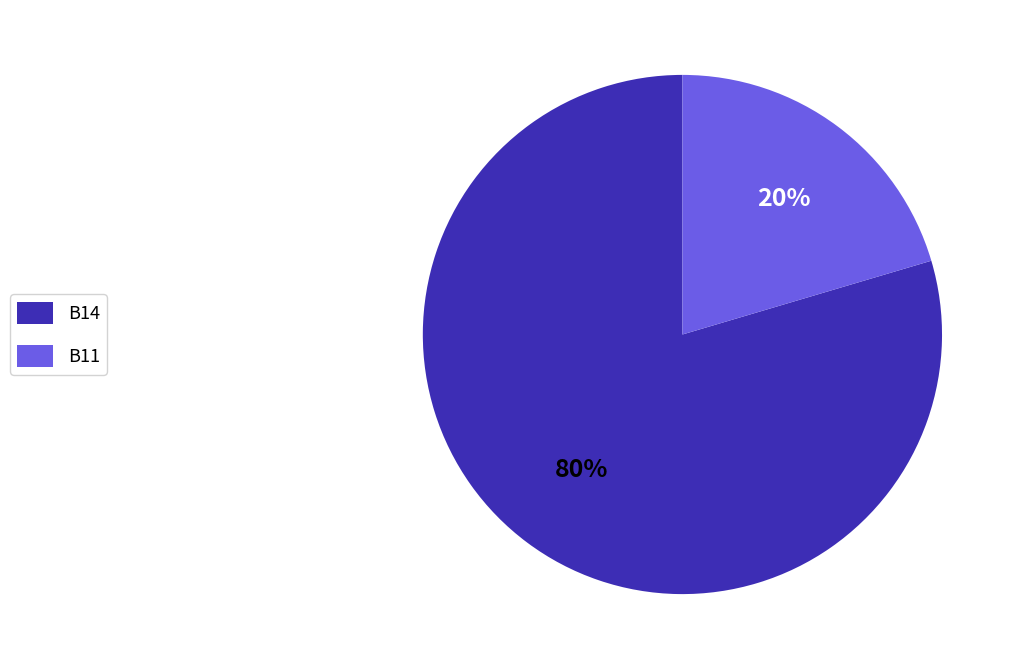

Is there a majority slice in this chart?

Yes